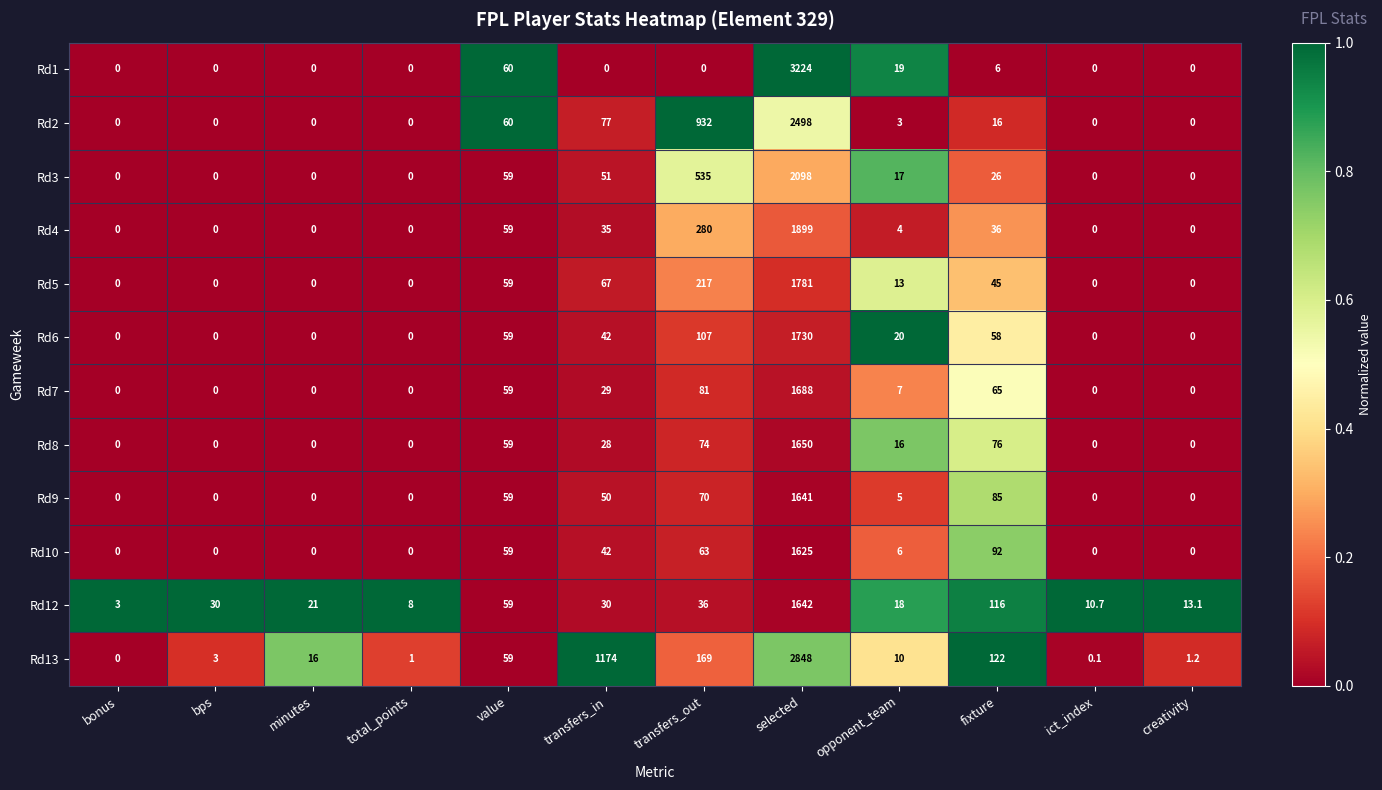

What is the highest value of the Rd9 series?

1641.0